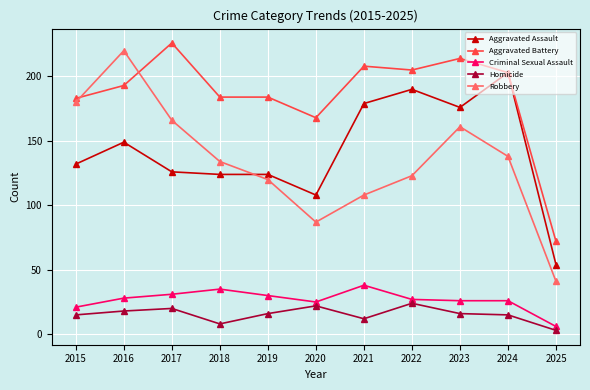

Which series has the widest spread of values?

Robbery